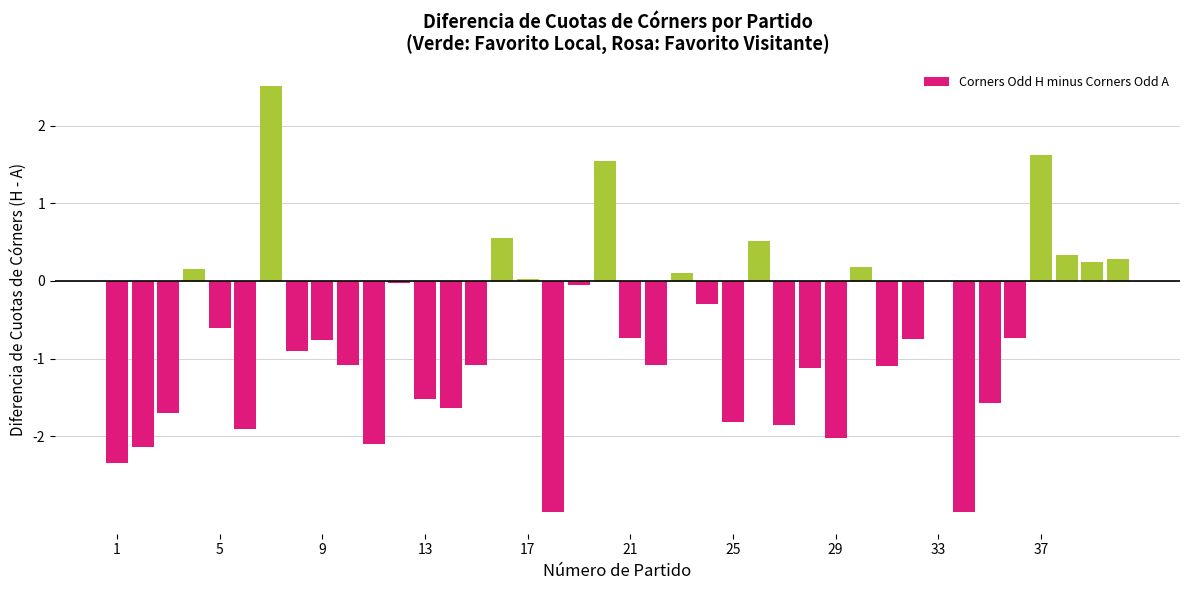

What is the sum of all values?

-28.8